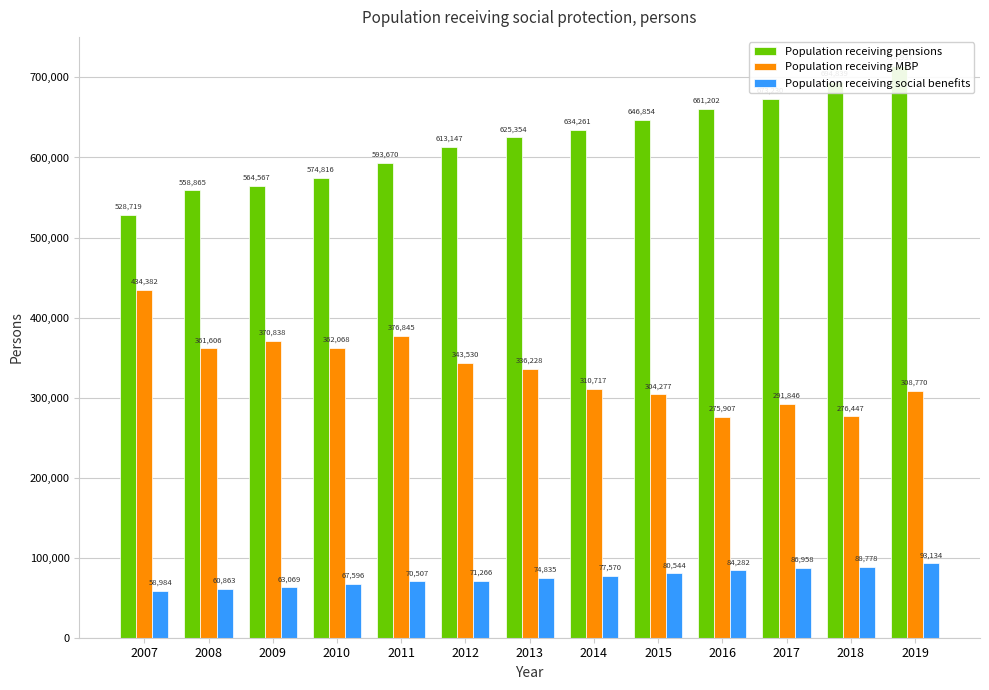

Does the chart contain stacked bars?

No